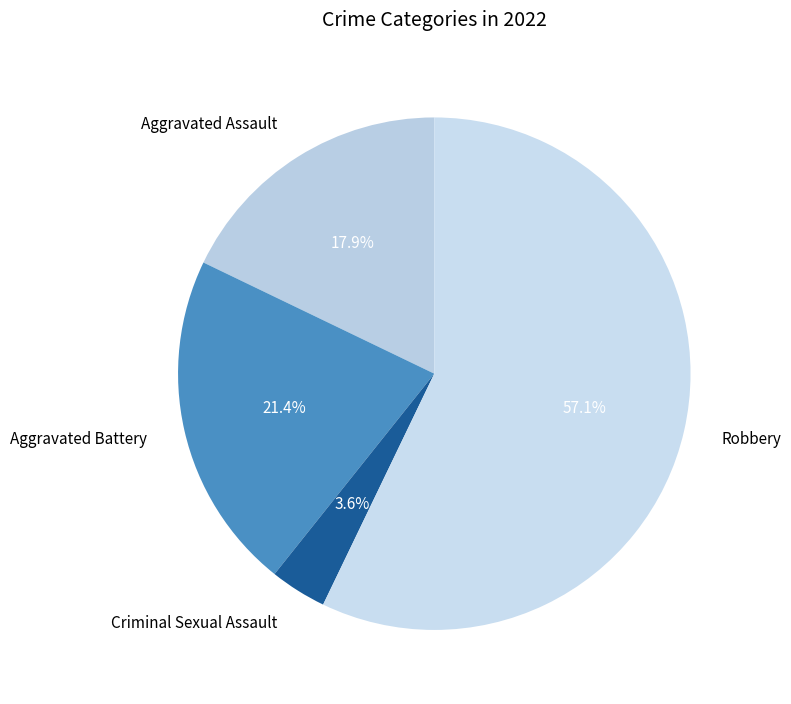

How many segments does this pie chart have?

4